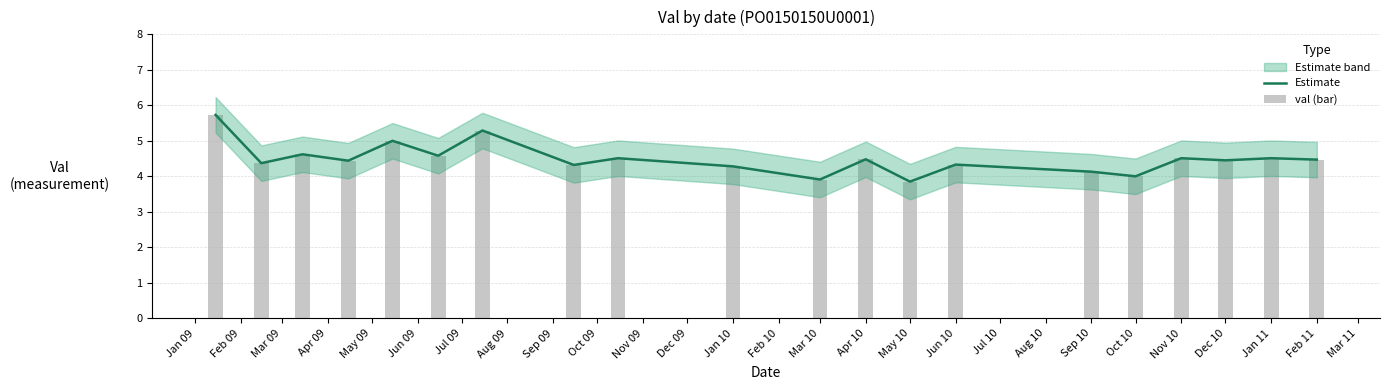

Which series has the largest total across all categories?

Estimate